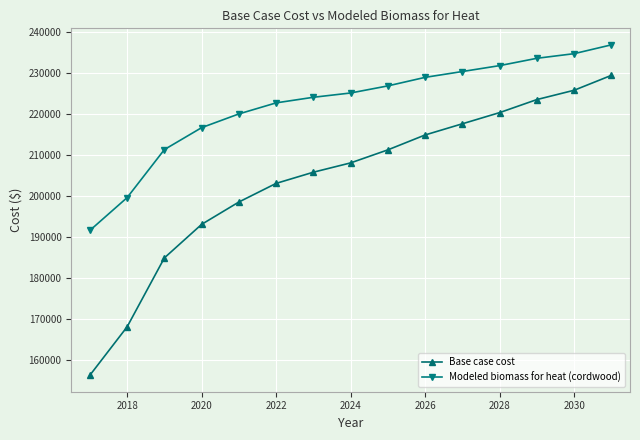

Which series has the widest spread of values?

Base case cost